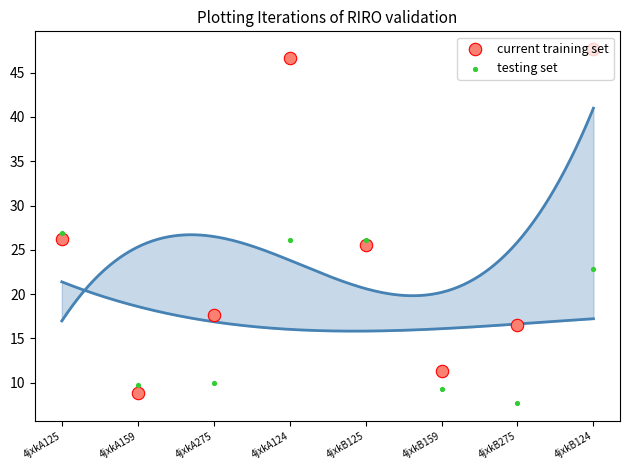

At which category is the sum across all series the highest?

4jxkA124